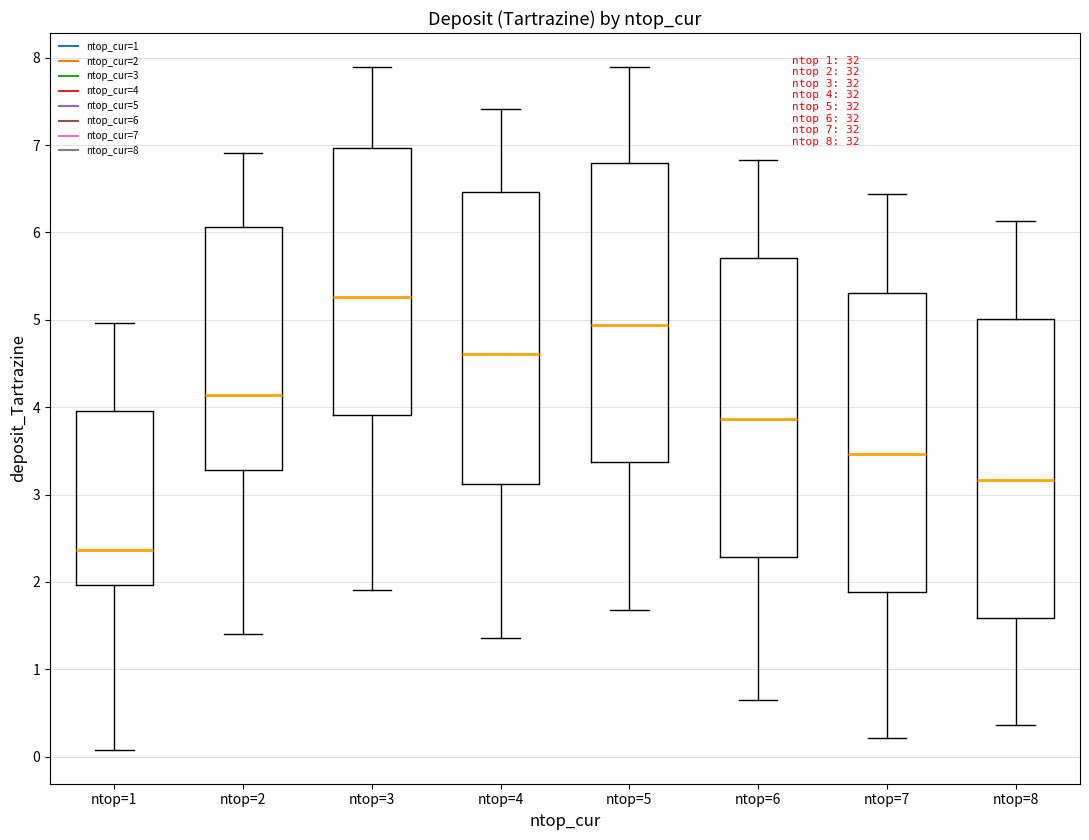

Which box's median line is the lowest?

ntop=1